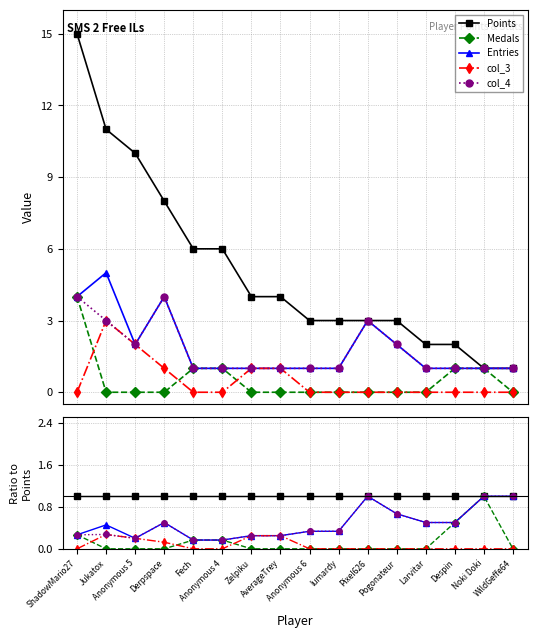

The col_3 series shows 0.0 at Fech. True or false?

True